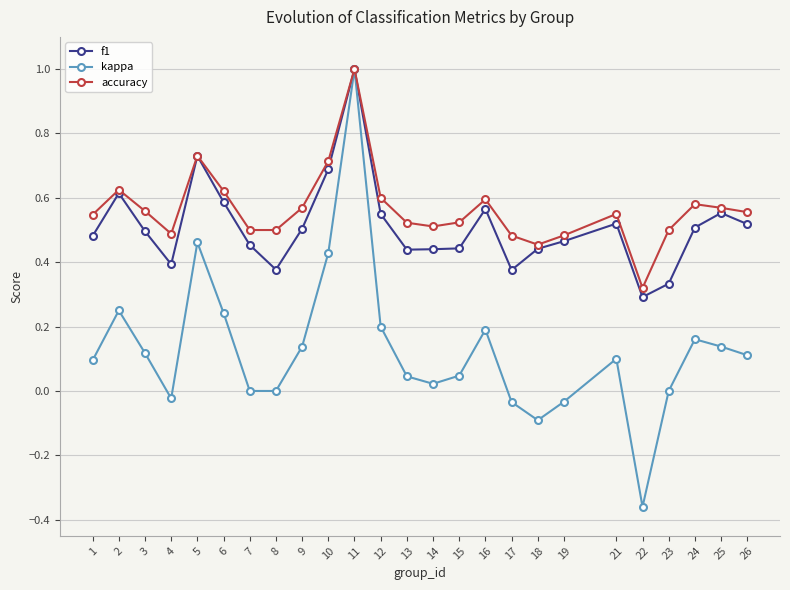

How many distinct data groups are displayed?

3